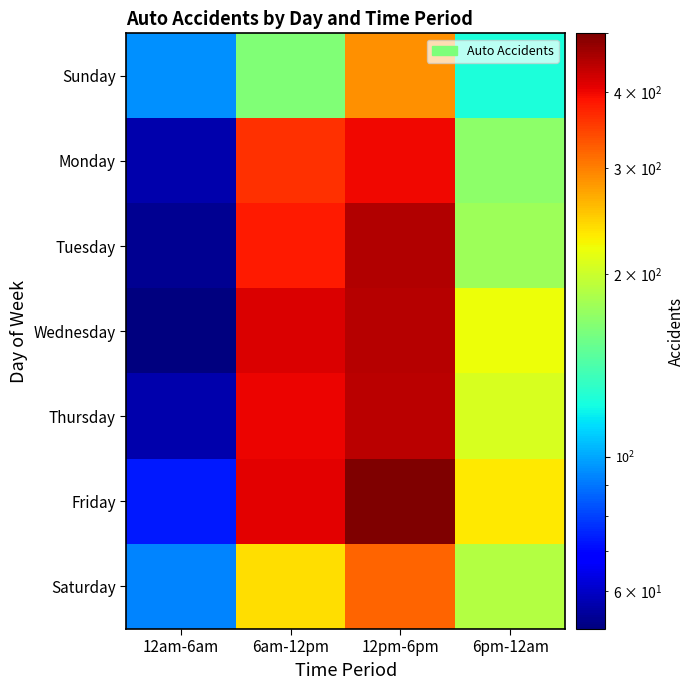

What is the greatest value displayed?

500